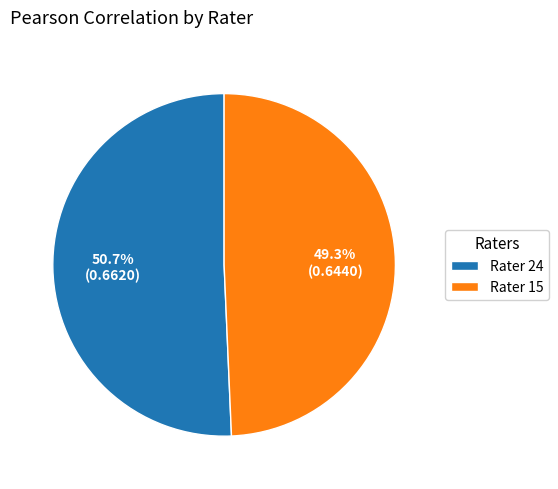

Count the number of slices in the pie.

2